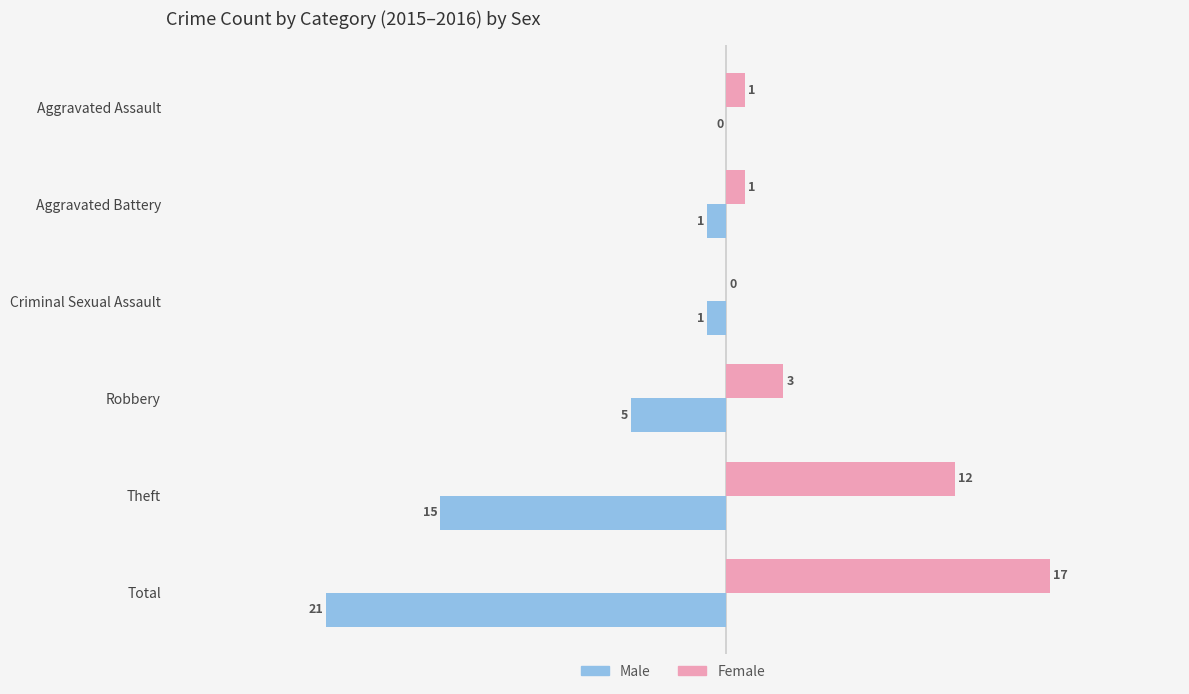

What is the total value across all series at Total?

-4